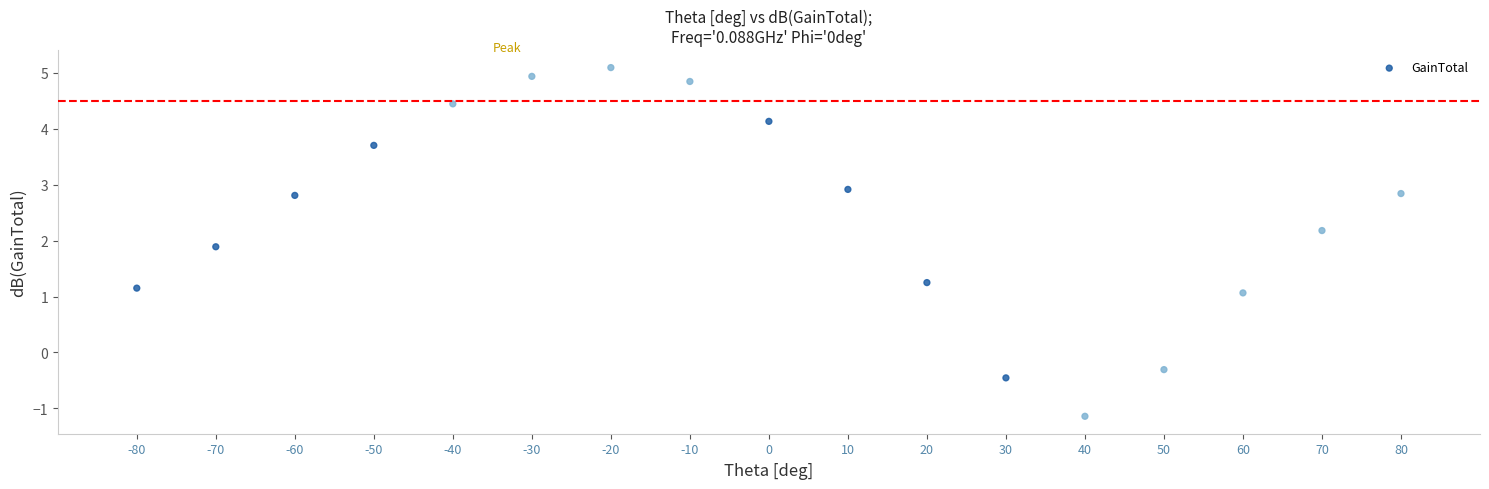

What is the range of Y values (max minus min)?

6.2